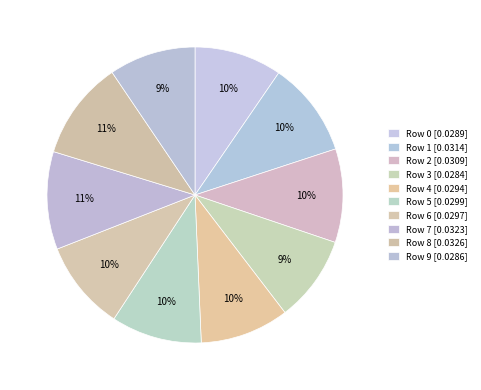

Count the number of slices in the pie.

10